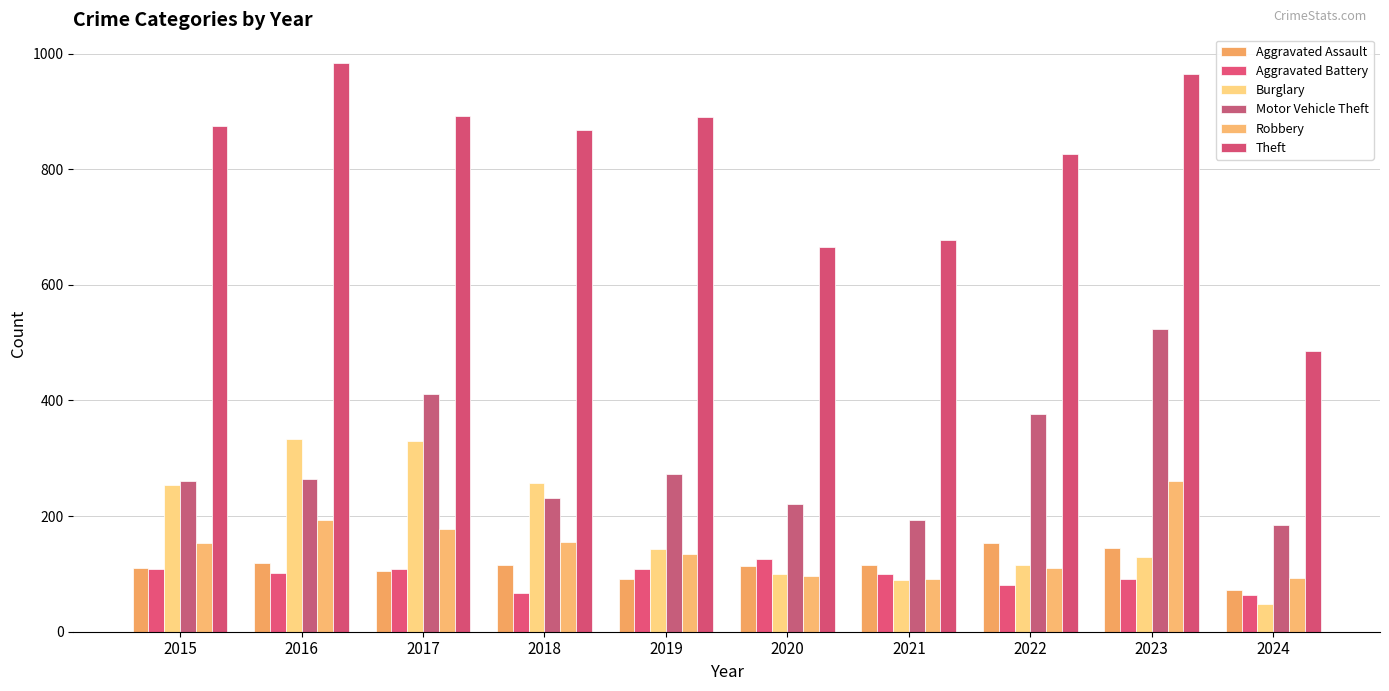

Which series has the largest total across all categories?

Theft